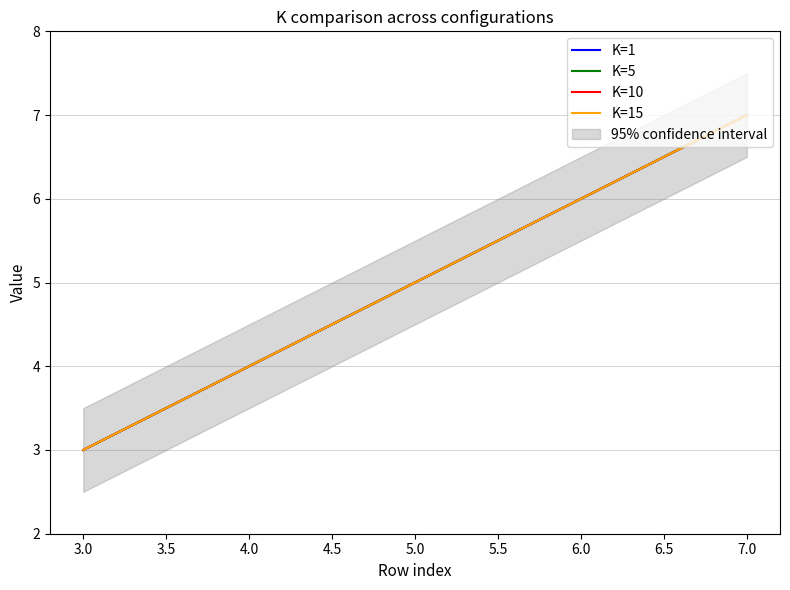

True or false: K=15 and K=5 cross at least once.

False